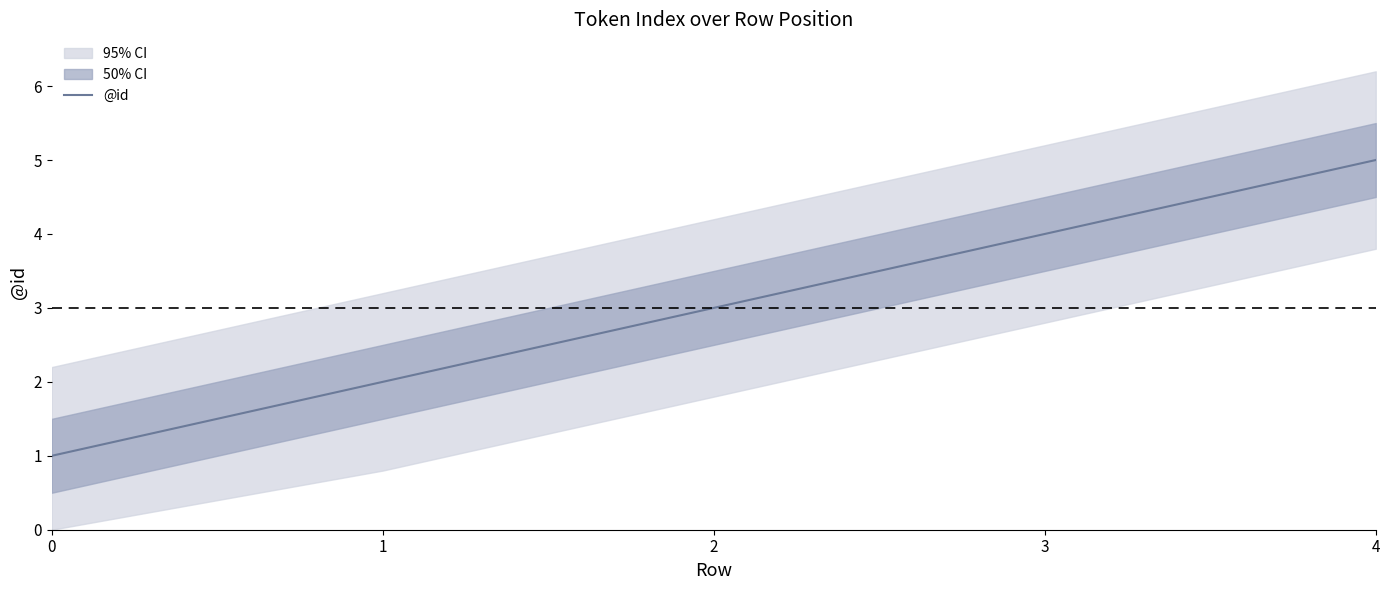

What is the change in value from 2 to 4?

+2